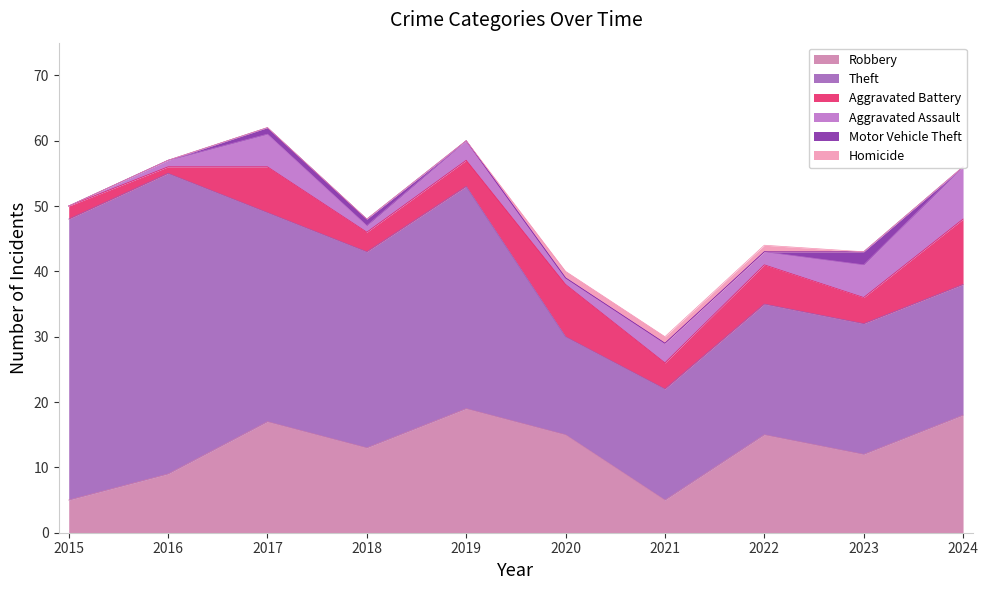

Count the Homicide values in the range 0 to 1.

10